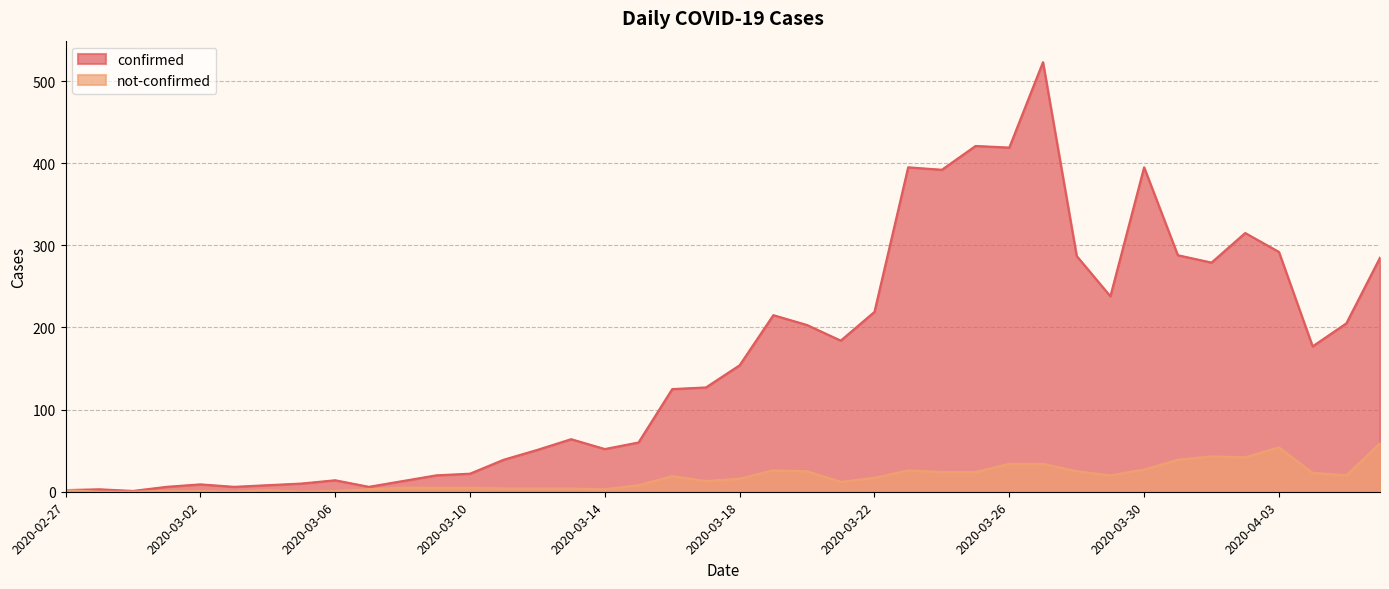

Which has a higher value, 2020-03-11 or 2020-03-31?

2020-03-31